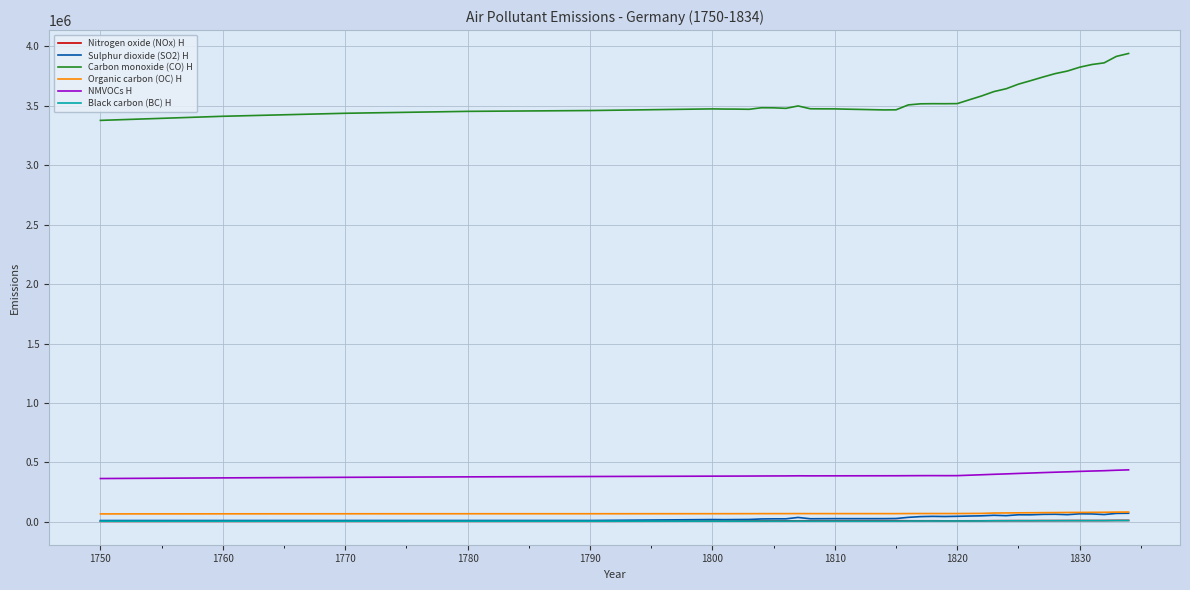

Which series has the largest total across all categories?

Carbon monoxide (CO) H